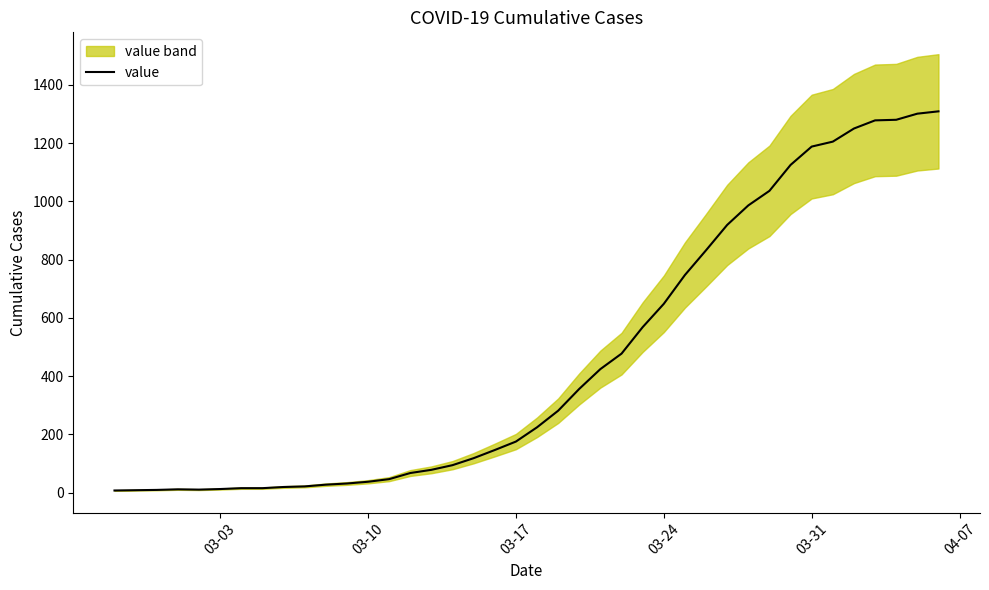

The value of value at 03-24 is 648. True or false?

True